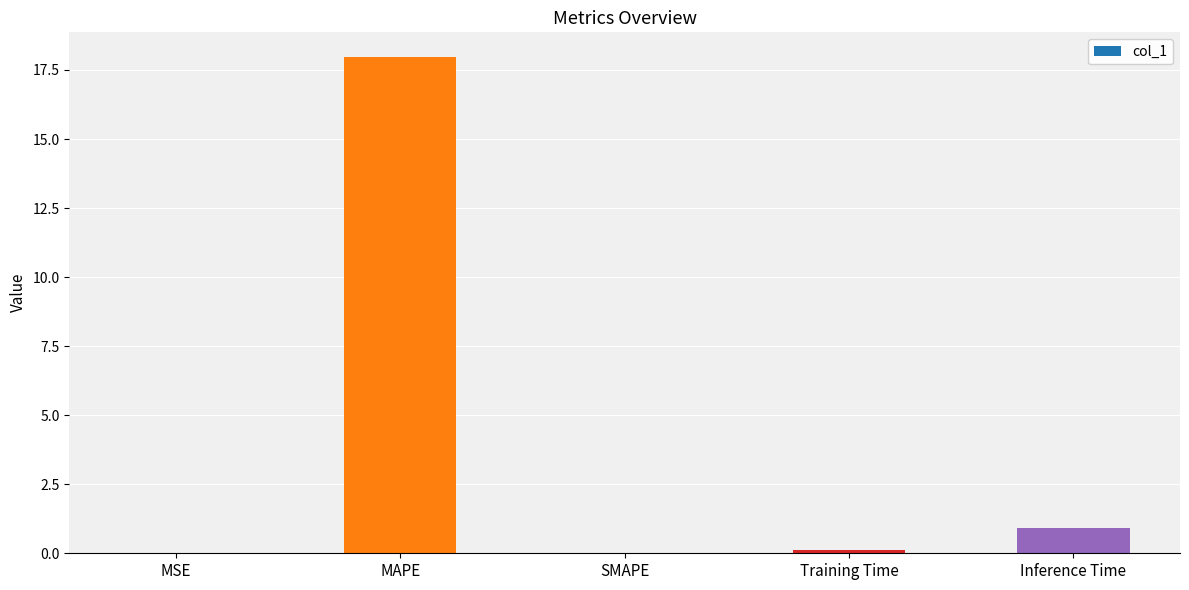

What is the maximum value shown in the chart?

18.0